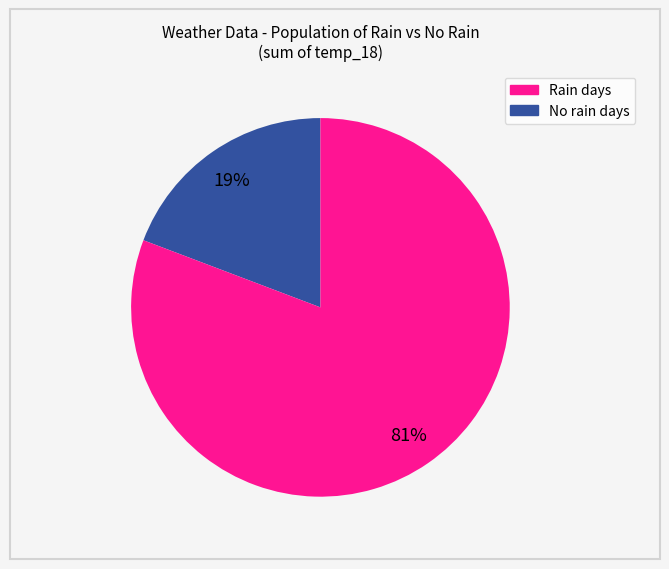

To the nearest percent, what is the difference between the largest and smallest slice percentages?

62%